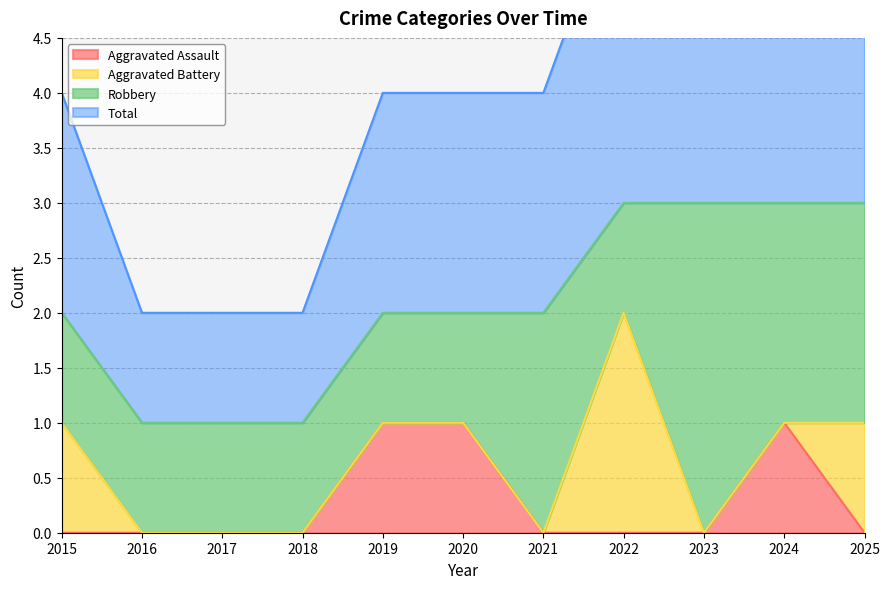

At which label does Aggravated Assault reach its minimum?

2015